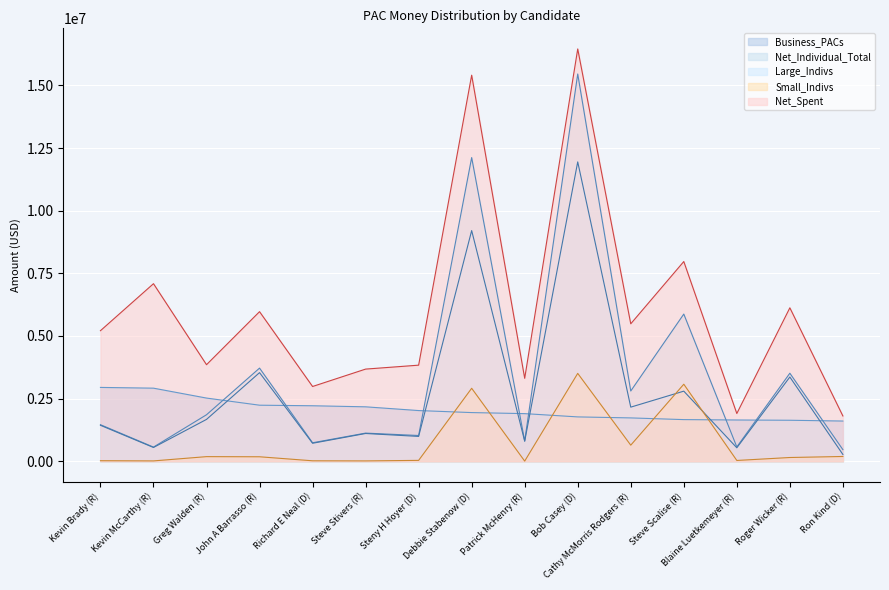

Which category has the highest value in the Net_Individual_Total series?

Bob Casey (D)